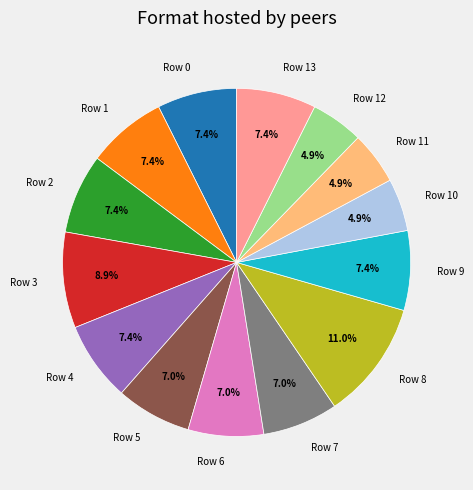

Which category has the biggest portion of the pie?

Row 8